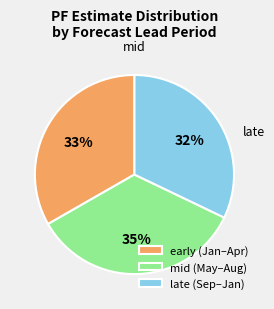

Do early (Jan–Apr) and mid (May–Aug) together represent more than half of the pie?

Yes